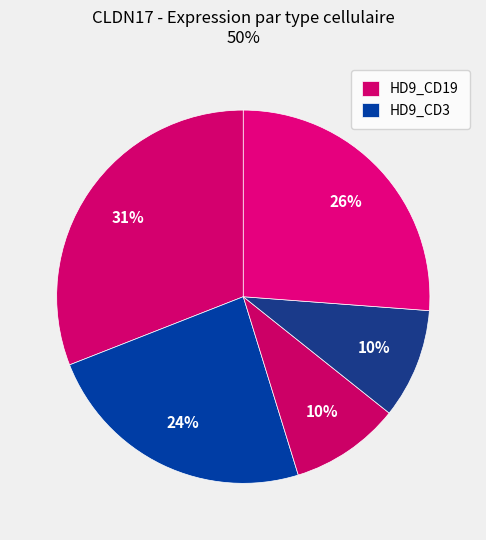

How many slices are in this pie chart?

5